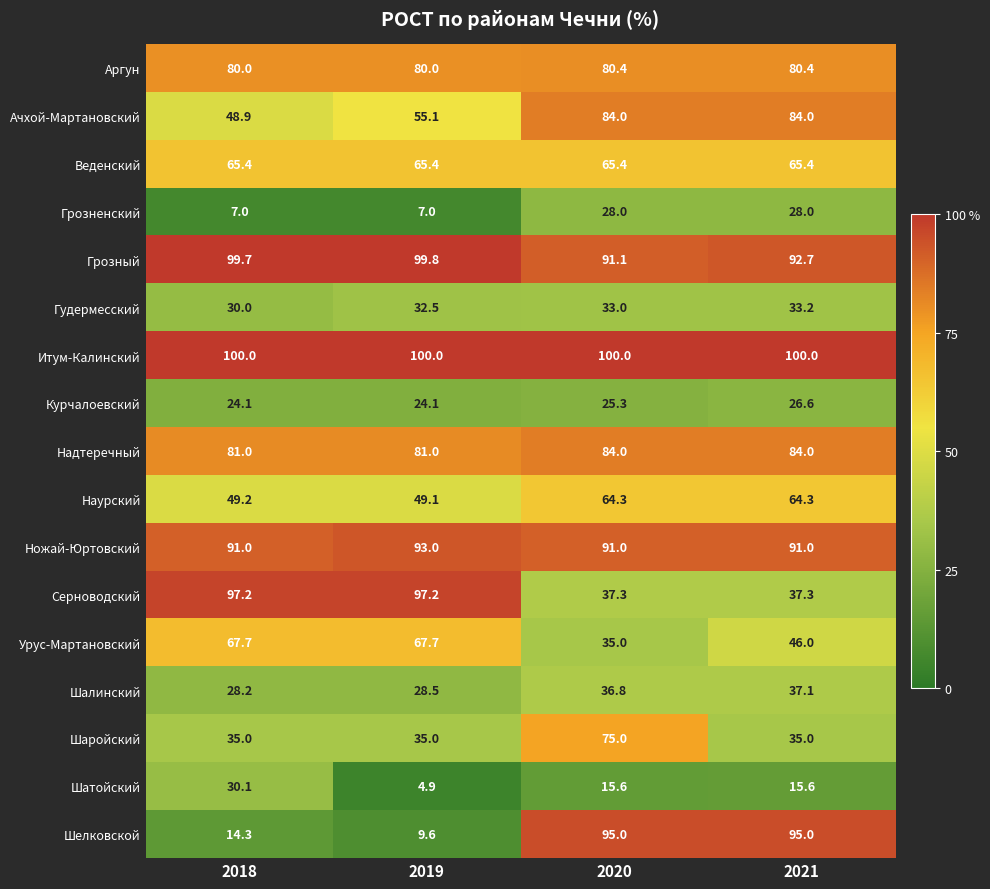

At which label does Шатойский first exceed 15?

2018